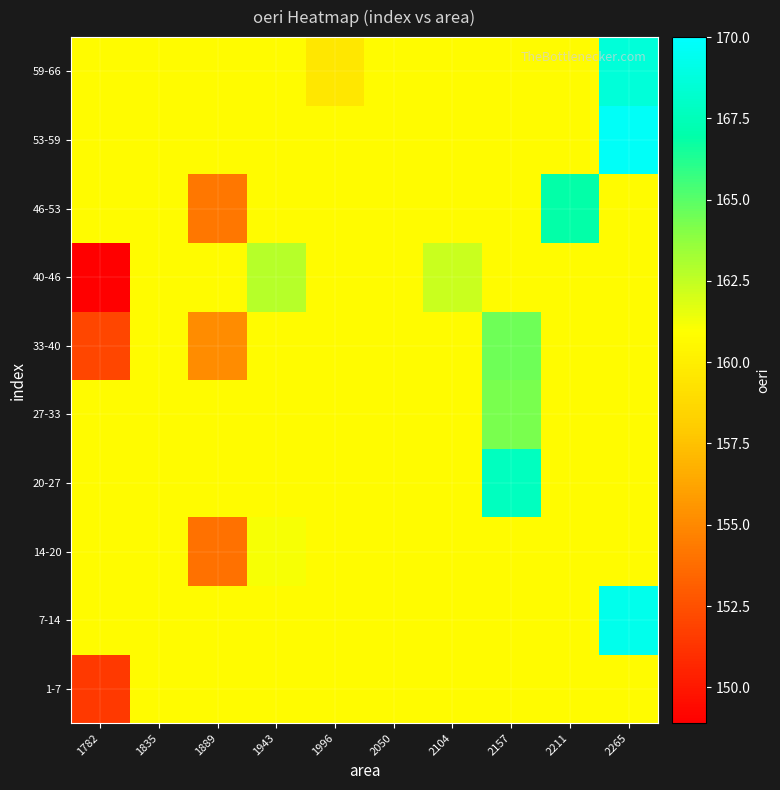

At which category is the sum across all series the highest?

2265